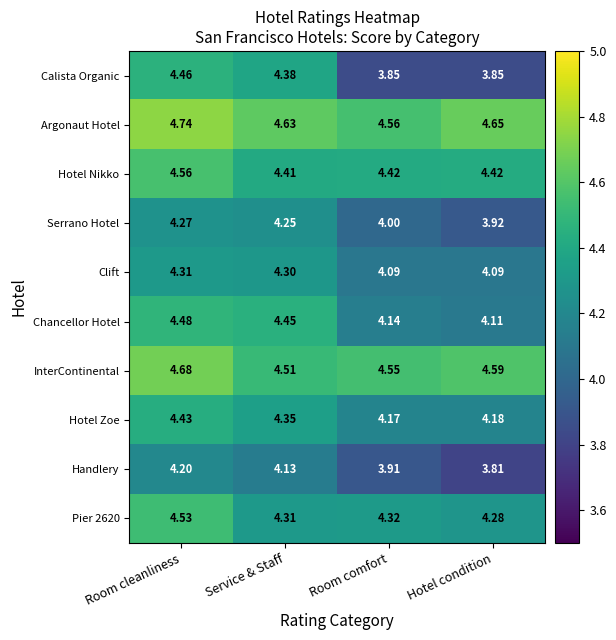

List the labels in order of Argonaut Hotel value, largest first.

Room cleanliness, Hotel condition, Service & Staff, Room comfort